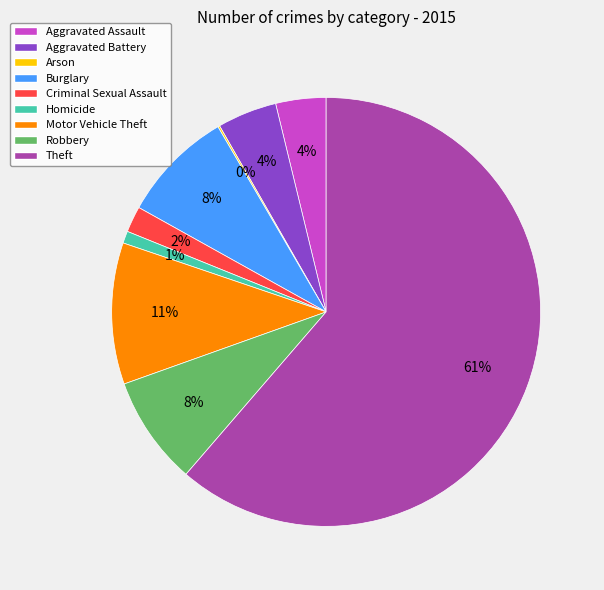

Which category has the biggest portion of the pie?

Theft